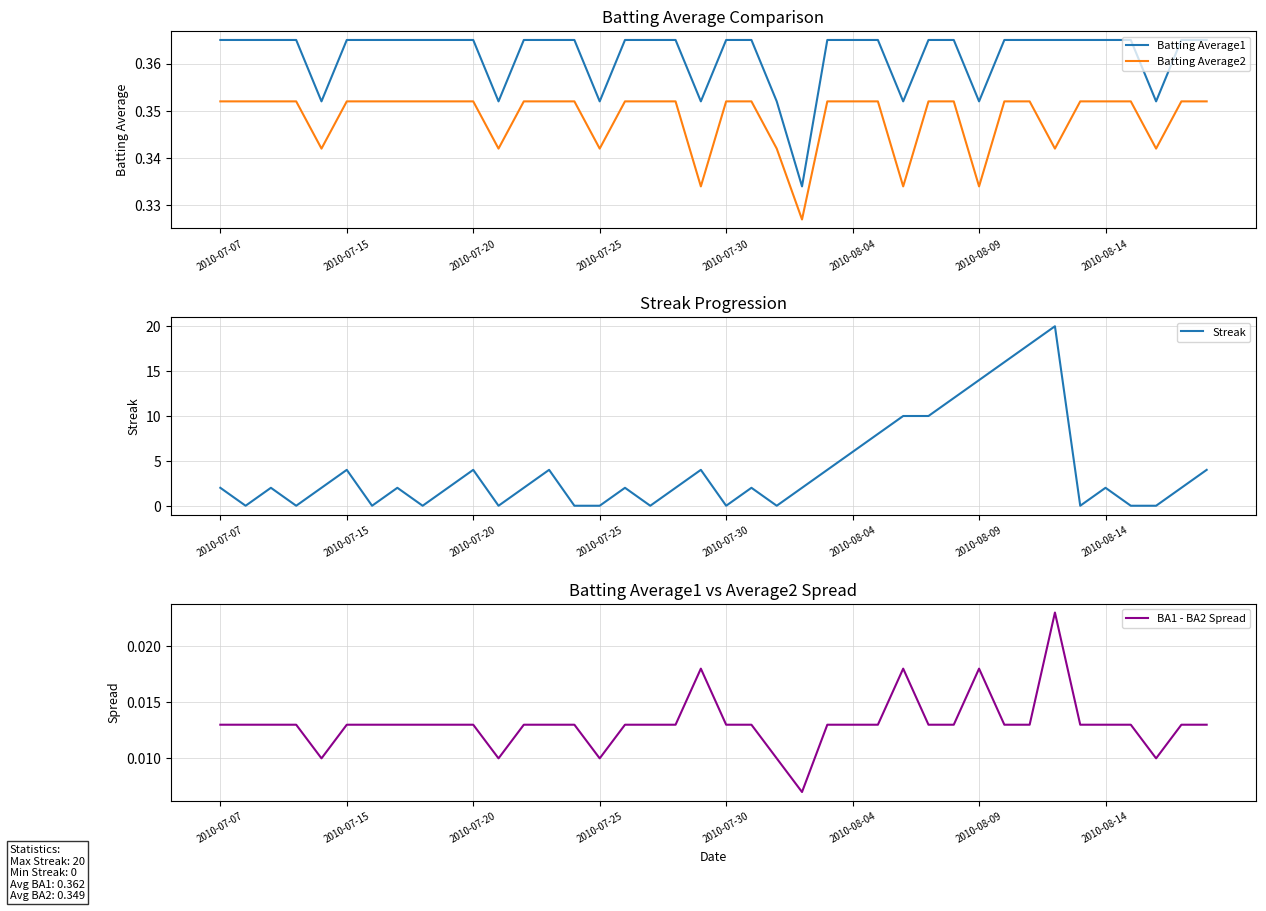

At which label is BA1 - BA2 Spread closest to 0?

23